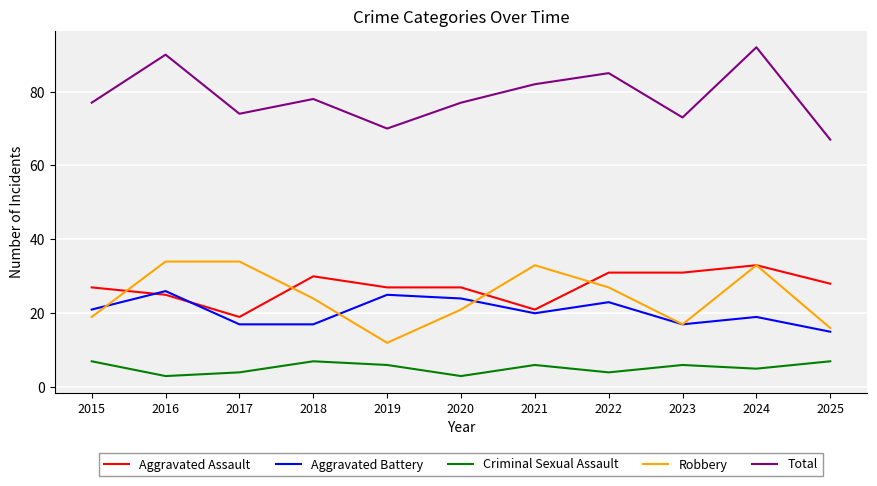

What is the spread (max minus min) of values at 2024?

87